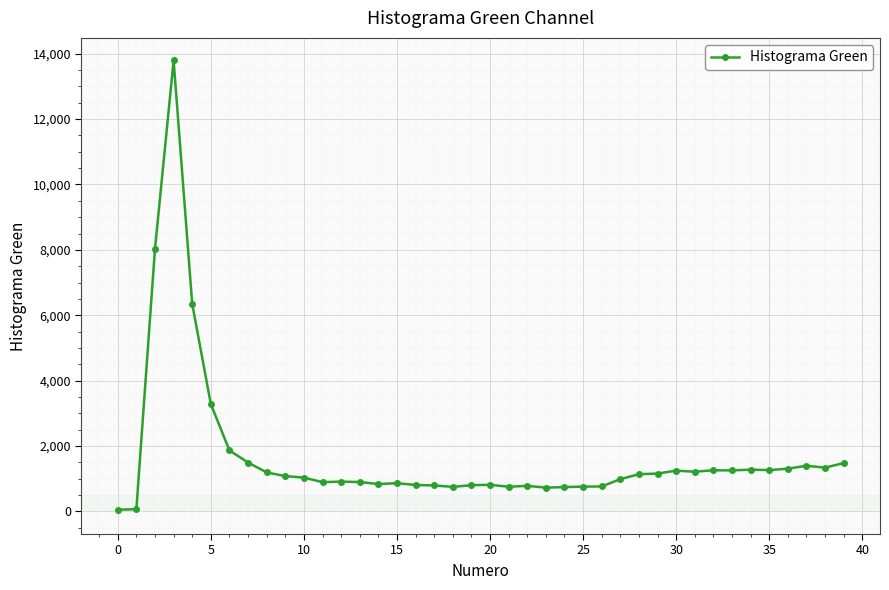

True or false: the data has more than 2 interior local peaks.

True